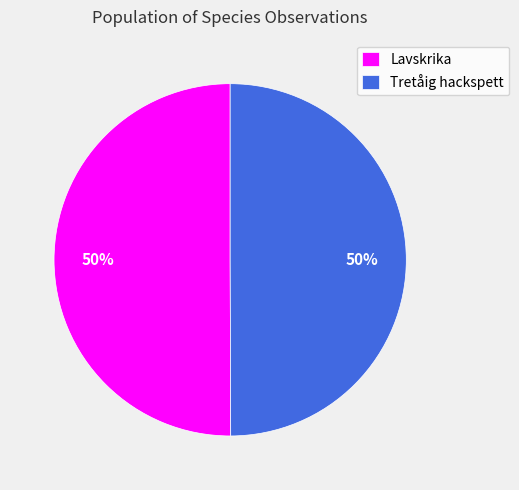

True or false: Tretåig hackspett accounts for 50% of the total.

True